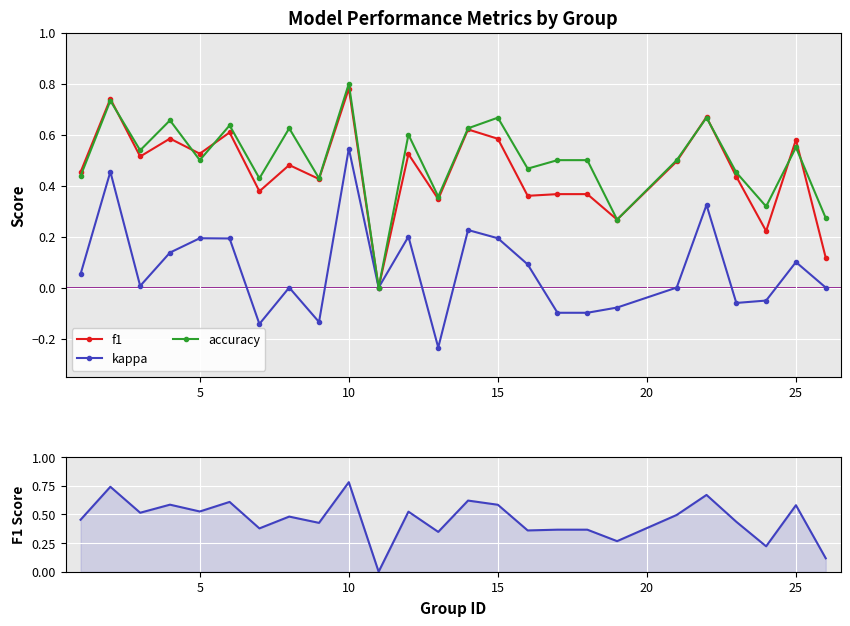

How many data points in kappa are less than 0?

8